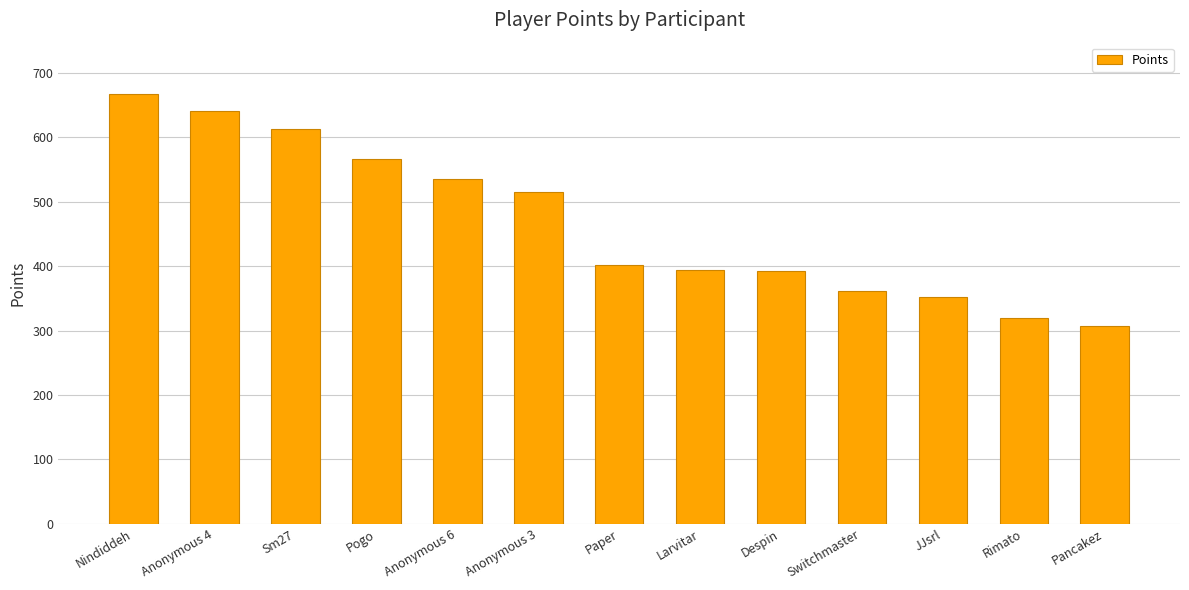

True or false: the data shows 401 at Paper.

True